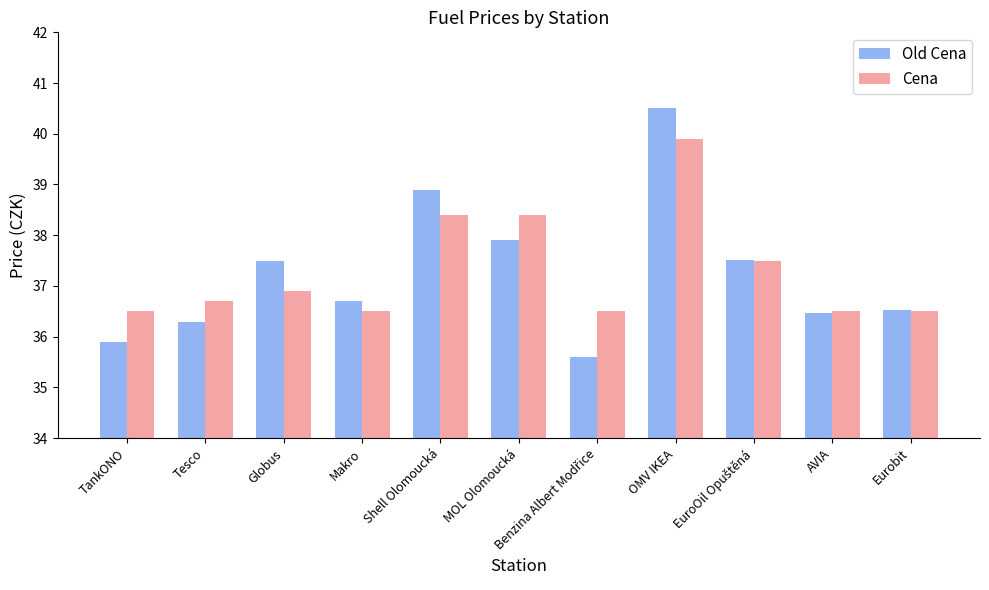

At which label does Old Cena reach its peak?

OMV IKEA